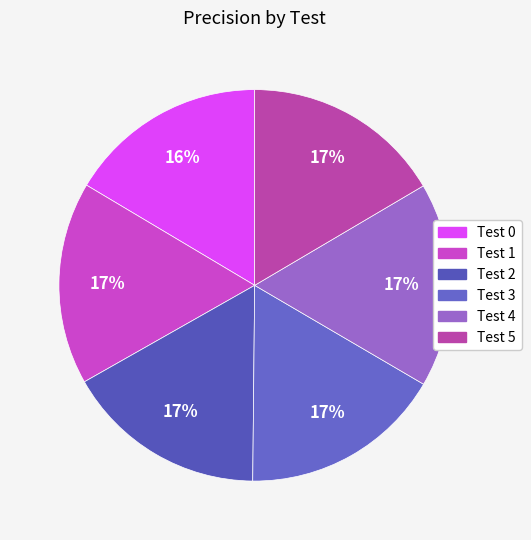

Does Test 1 account for over 50% of the chart?

No